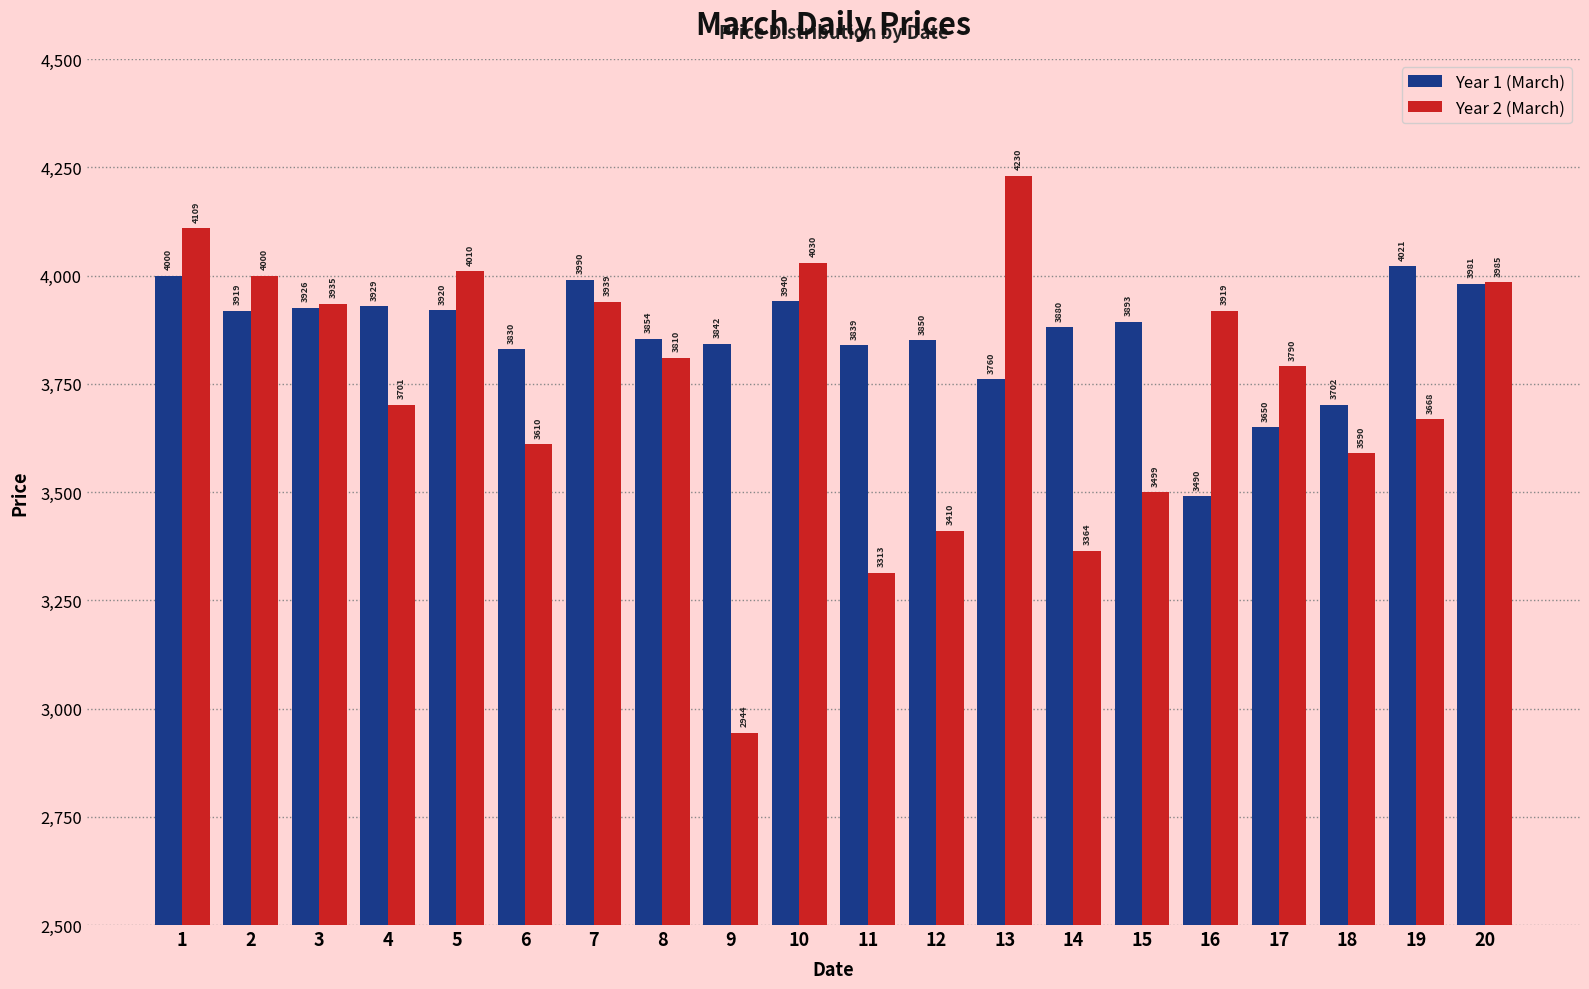

How many distinct data groups are displayed?

2